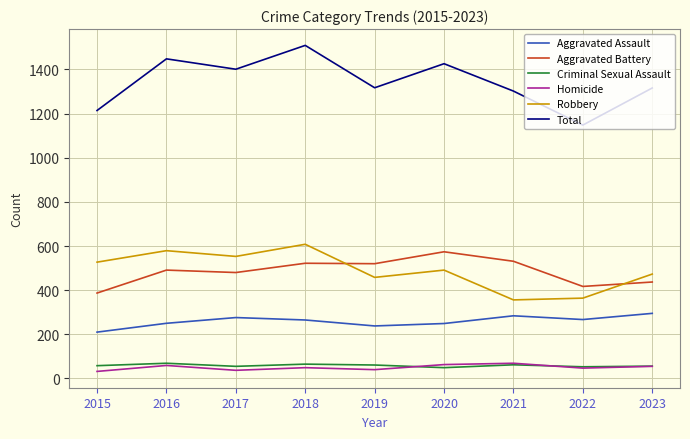

What is the difference between the maximum and minimum values in the Homicide series?

37